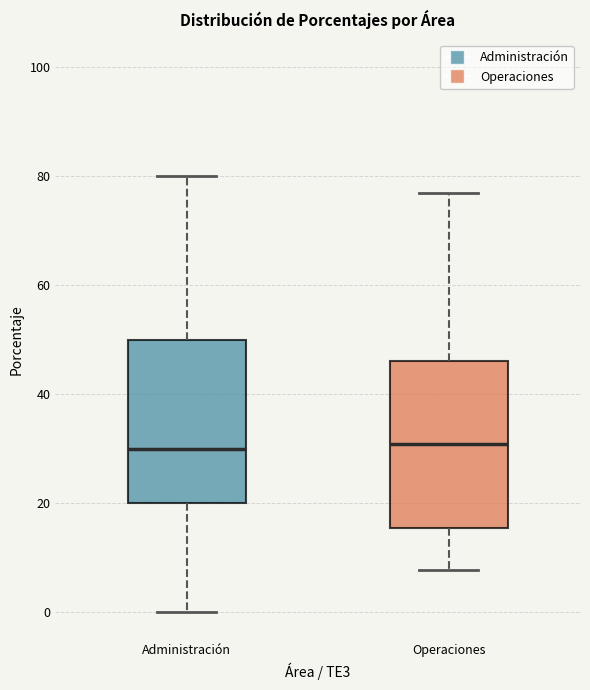

Where is the lower edge of the box for Operaciones on the y-axis? The values are not printed on the chart, so give them approximately, as read against the axis.

16